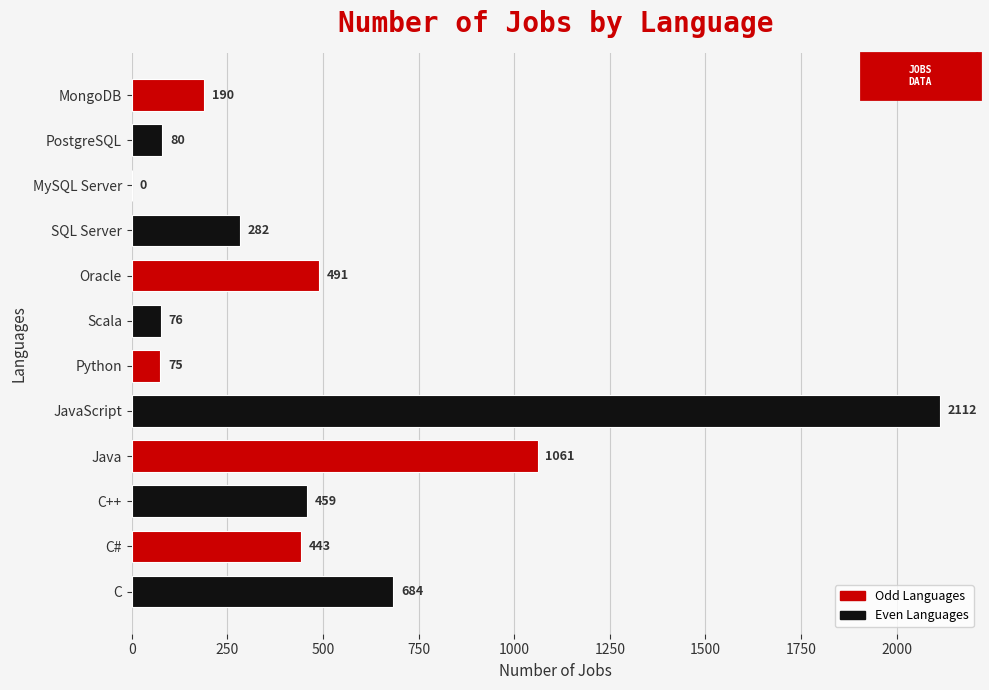

Does the chart contain stacked bars?

No